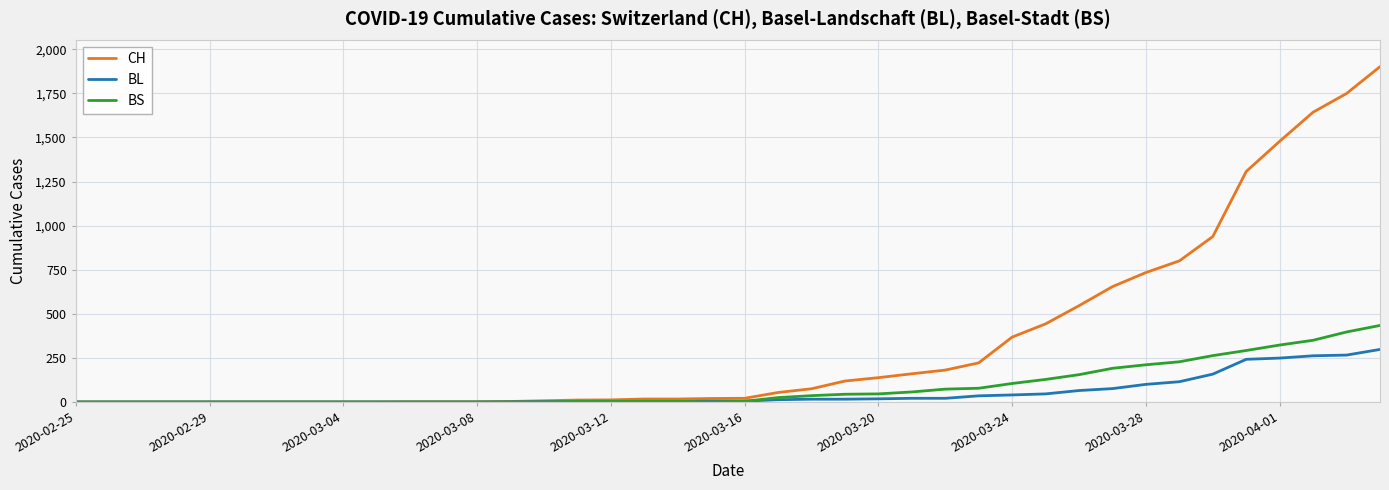

Which series has the largest total across all categories?

CH